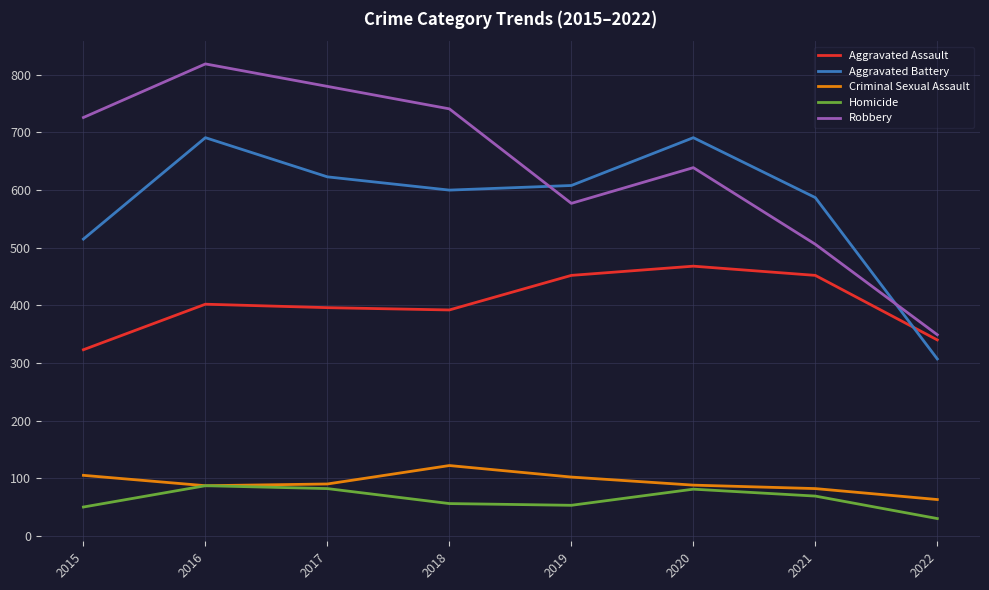

True or false: Aggravated Battery and Homicide intersect in this chart.

False